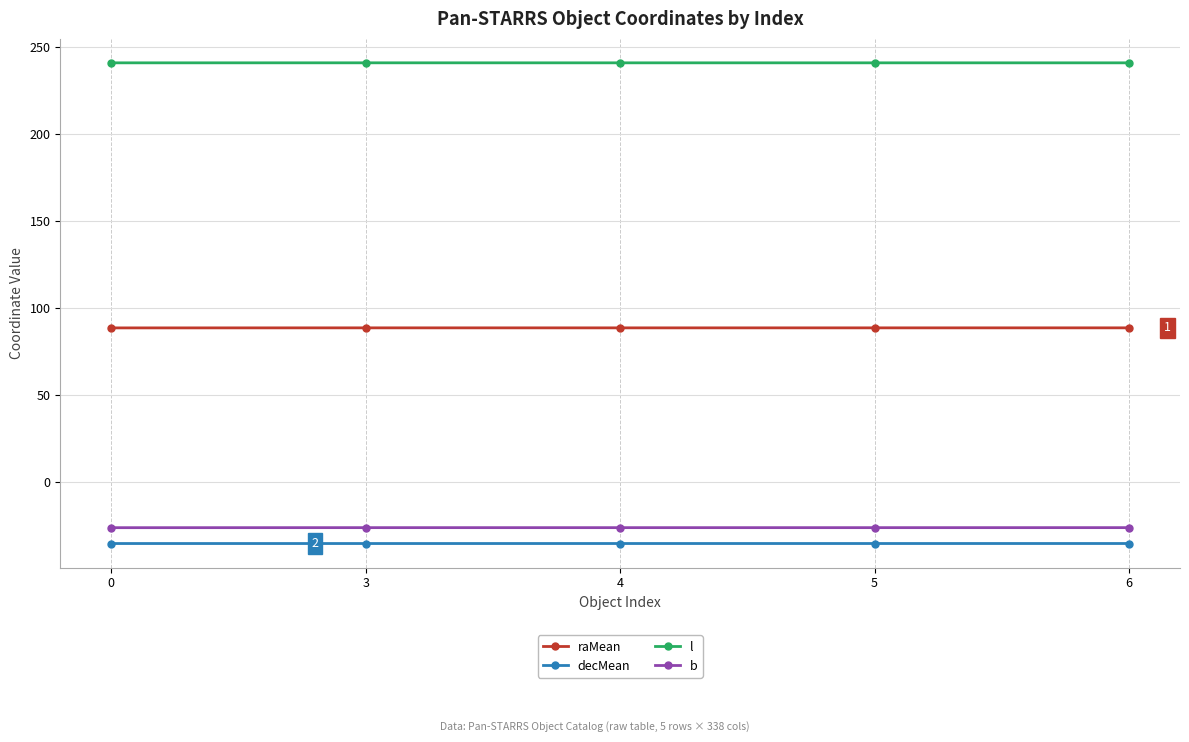

True or false: b and decMean cross at least once.

False